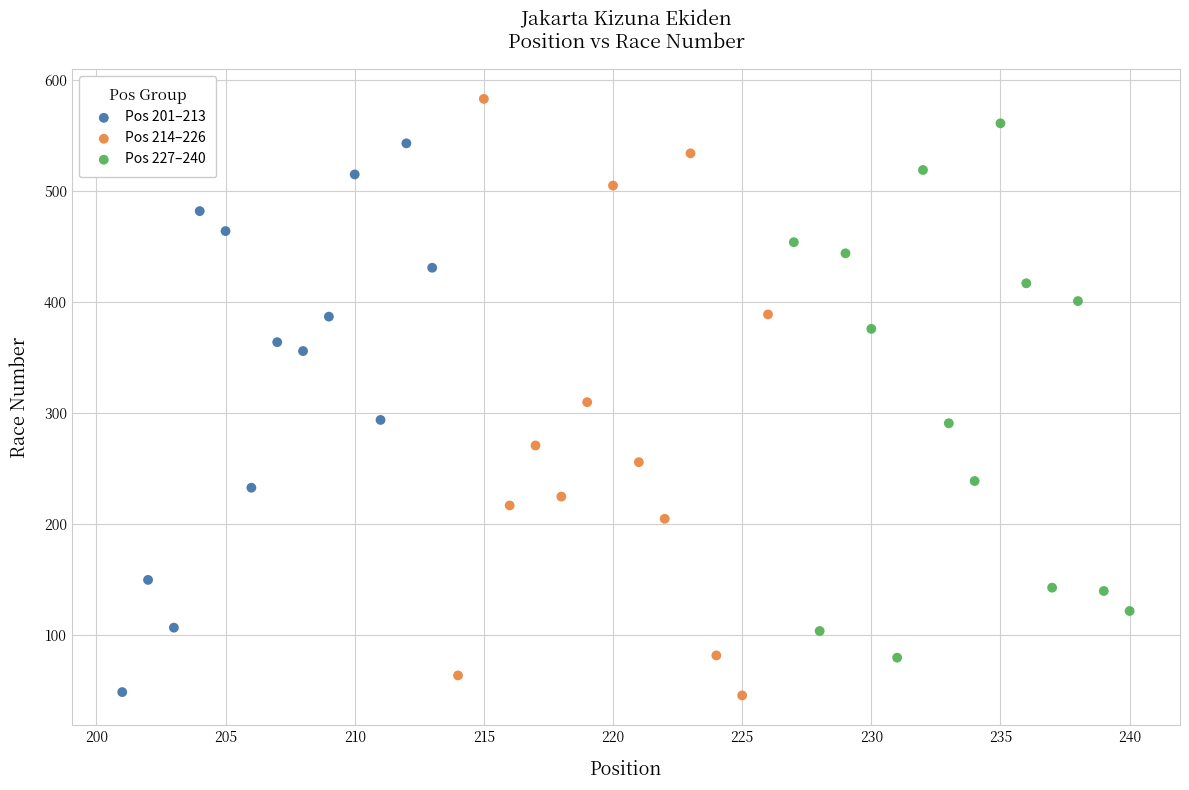

Which series has the largest Y range (max minus min)?

Pos 214–226